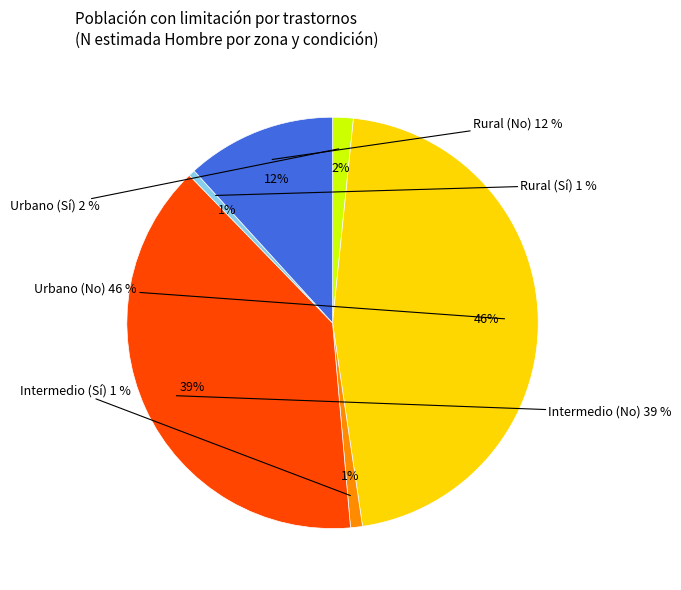

What is the change in value from Urbano (Sí) to Urbano (No)?

+1531517